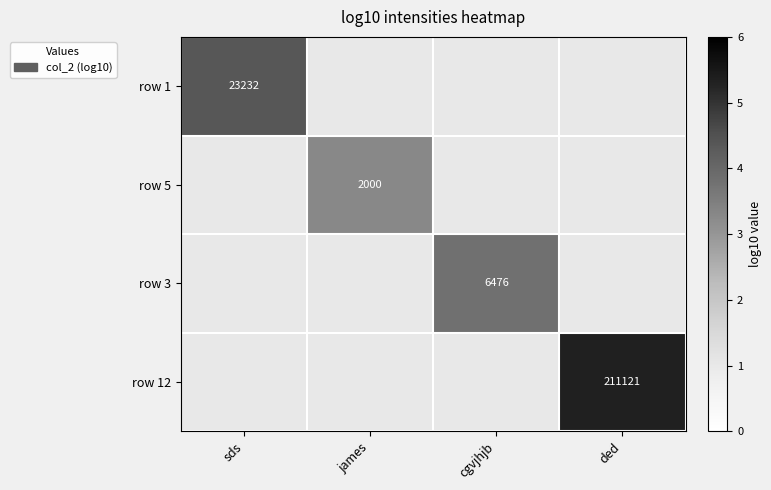

How many distinct data groups are displayed?

4